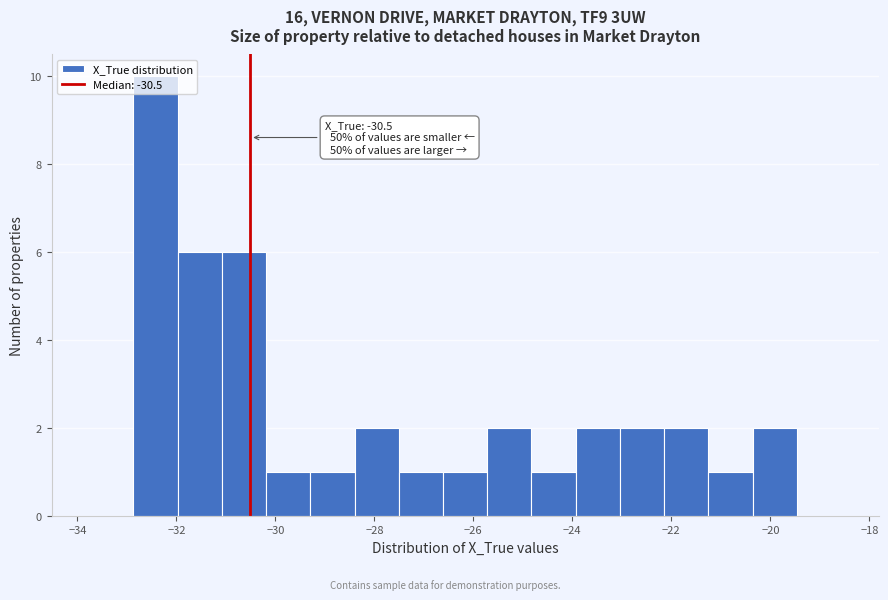

Over which range of the x-axis is the bar tallest?

-32.8 to -32.0